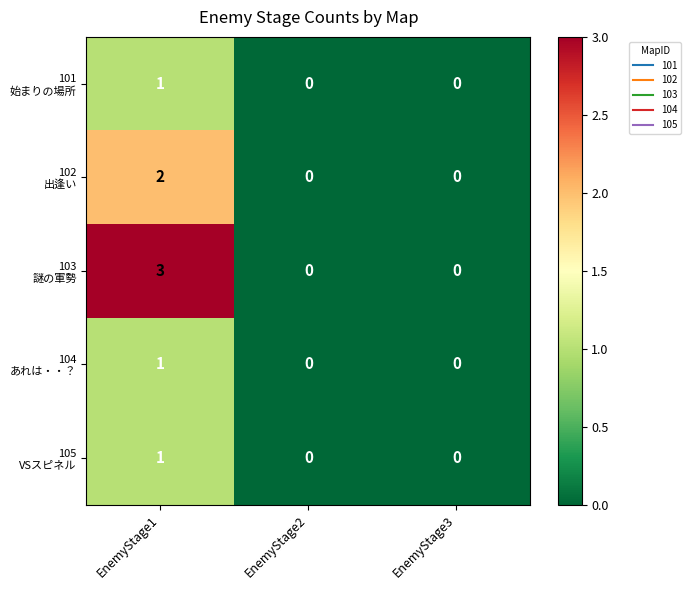

Which category has the highest value across all series?

EnemyStage1